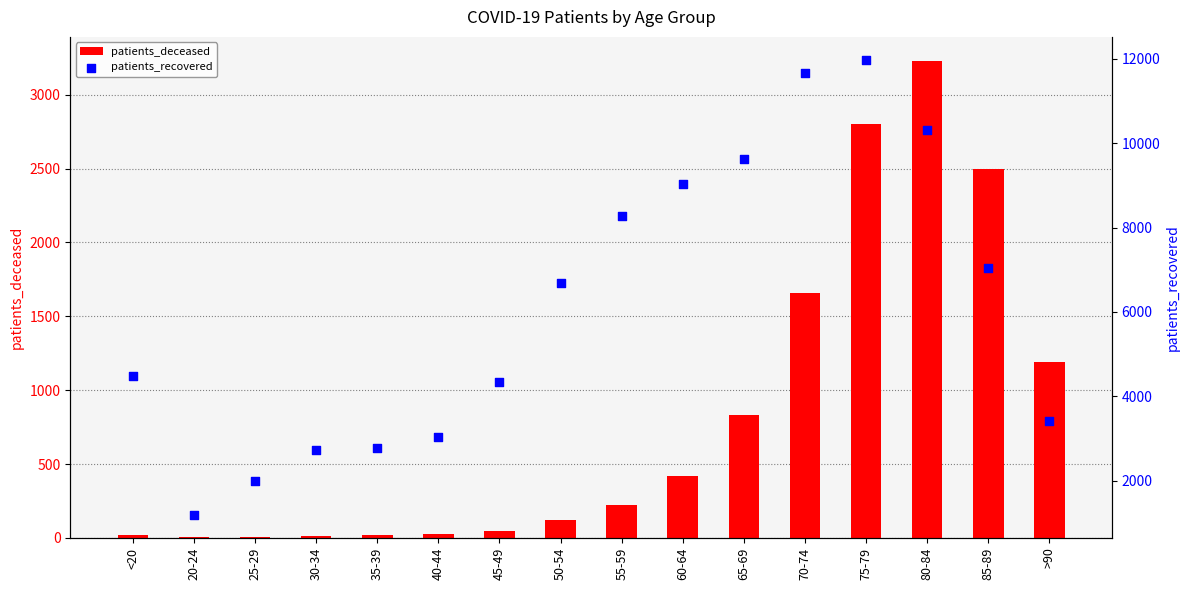

What is the total value across all series at 55-59?

8492